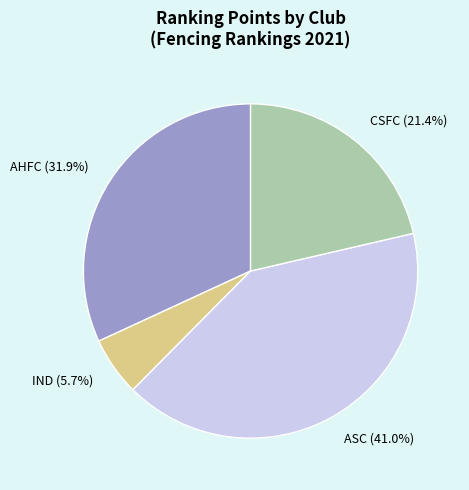

How many segments does this pie chart have?

4